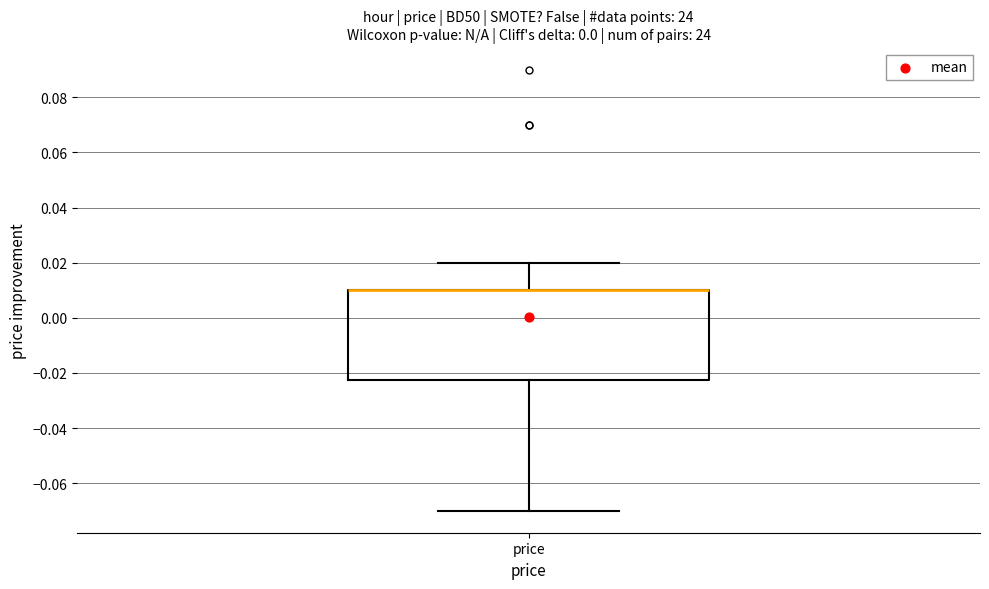

Where does the lower whisker of the box for price end on the y-axis? The values are not printed on the chart, so give them approximately, as read against the axis.

-0.070